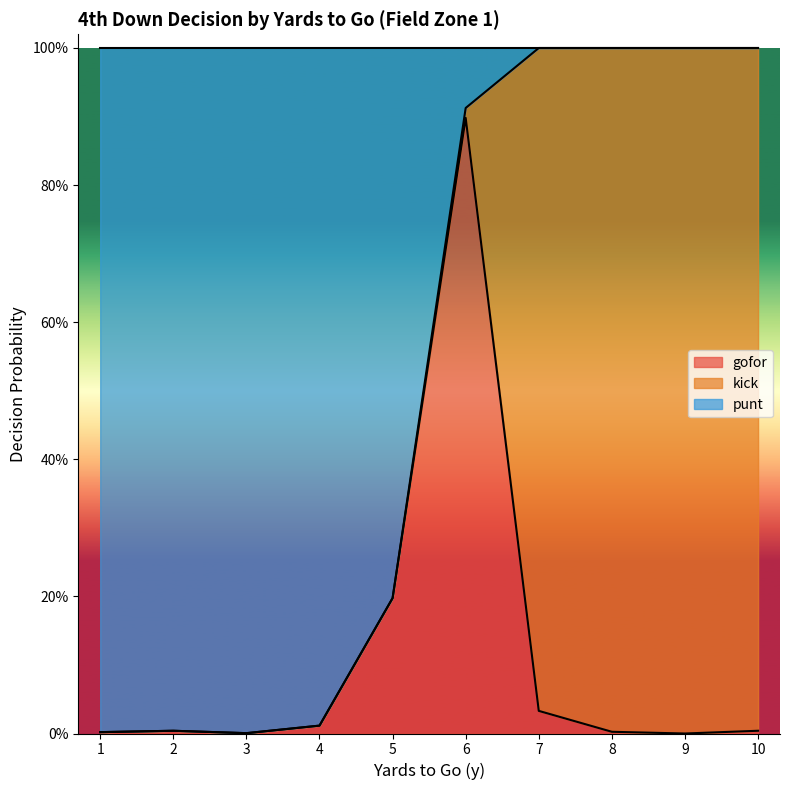

True or false: punt has a value of 0.0 at 2.

False